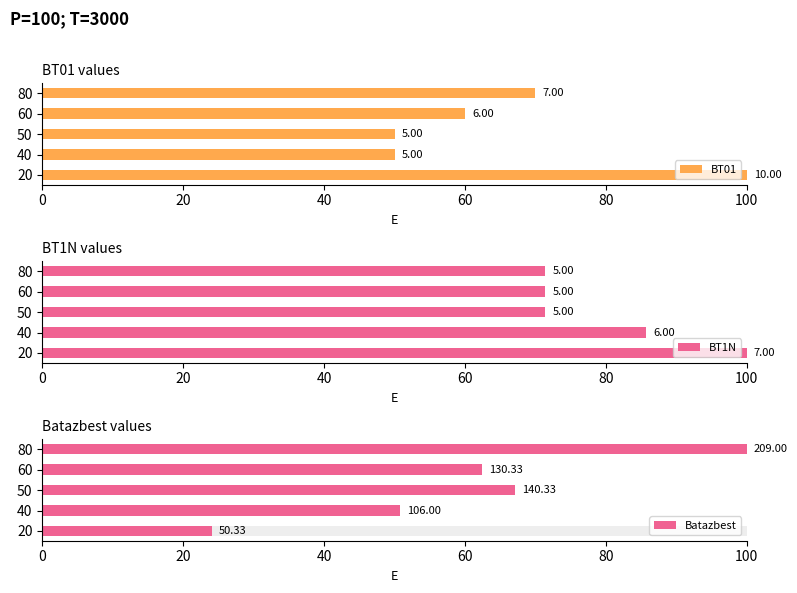

What are all the series names shown in the legend?

BT01, BT1N, Batazbest